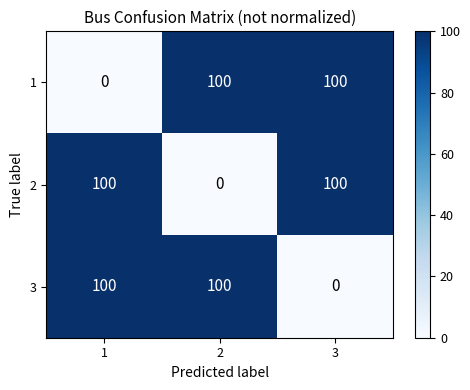

What is the difference between the second highest and minimum values in the 2 series?

100